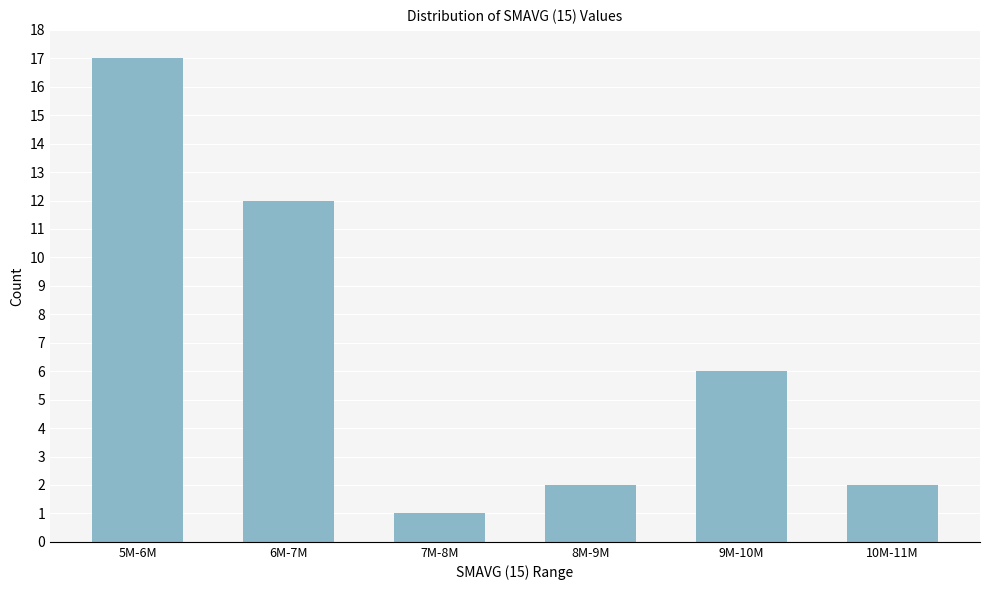

Reading left to right, list all the values displayed in this chart.

5M-6M=17	6M-7M=12	7M-8M=1	8M-9M=2	9M-10M=6	10M-11M=2